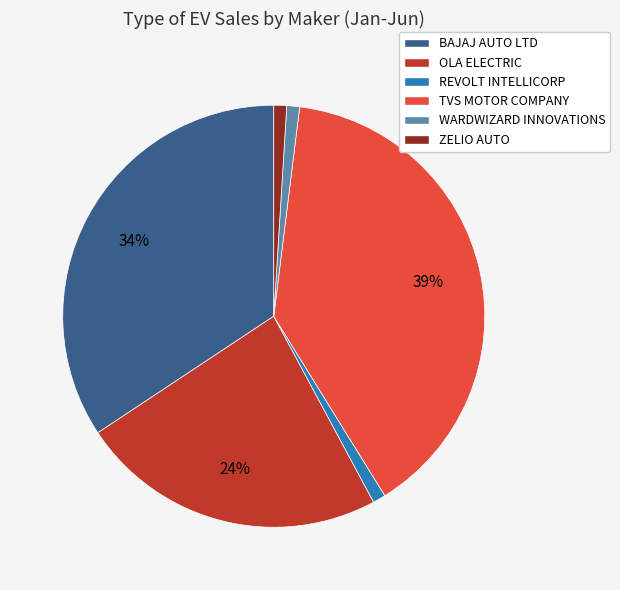

To the nearest percent, what is the combined percentage of BAJAJ AUTO LTD and ZELIO AUTO?

35%